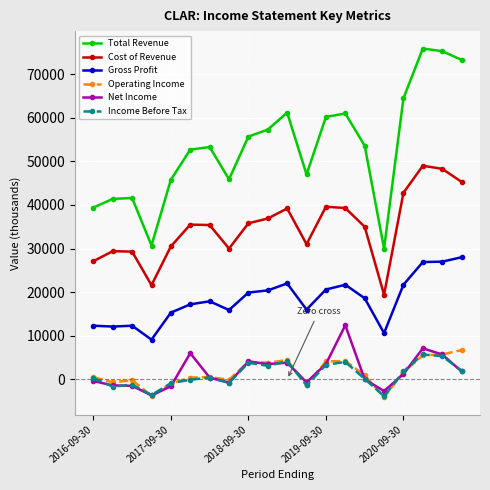

Which series has the largest range (max minus min)?

Total Revenue